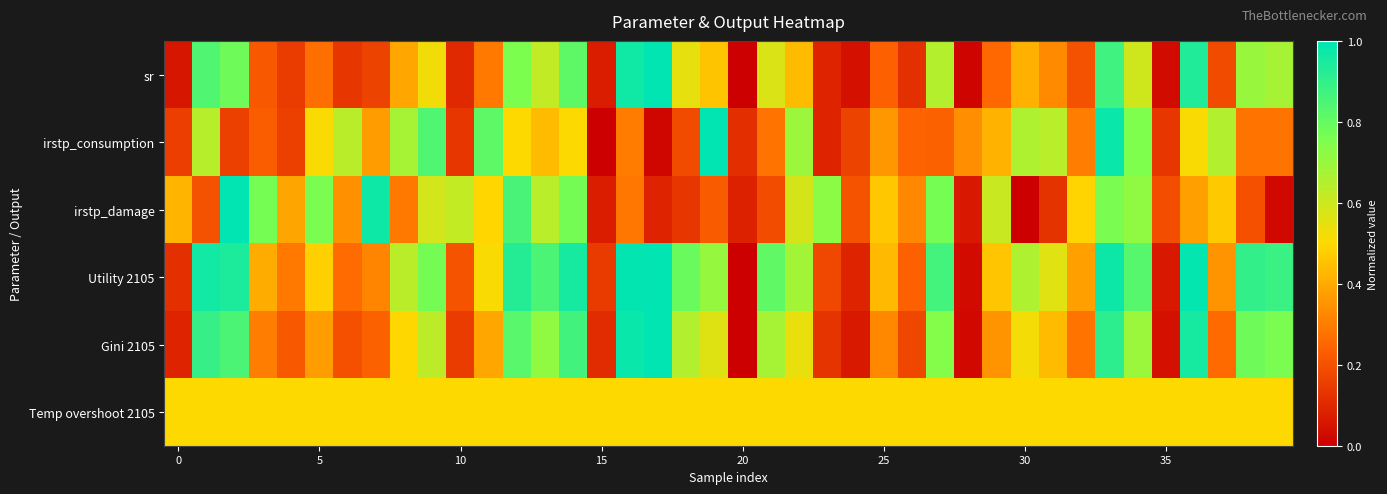

Reading left to right, transcribe all the data shown in this chart.

sr: 0.1	0.8	0.8	0.2	0.2	0.3	0.1	0.2	0.4	0.5	0.1	0.3	0.8	0.6	0.8	0.1	1.0	1.0	0.5	0.5	0.0	0.6	0.4	0.1	0.0	0.2	0.1	0.6	0.0	0.3	0.4	0.3	0.2	0.9	0.6	0.0	0.9	0.2	0.7	0.7
irstp_consumption: 0.2	0.6	0.2	0.2	0.2	0.5	0.6	0.4	0.7	0.8	0.1	0.8	0.5	0.4	0.5	0.0	0.3	0.0	0.2	1.0	0.1	0.3	0.7	0.1	0.2	0.4	0.2	0.2	0.3	0.4	0.7	0.6	0.3	1.0	0.8	0.1	0.5	0.6	0.3	0.3
irstp_damage: 0.4	0.2	1.0	0.8	0.4	0.8	0.3	1.0	0.3	0.6	0.6	0.5	0.9	0.6	0.8	0.1	0.3	0.1	0.1	0.2	0.1	0.2	0.6	0.7	0.2	0.5	0.3	0.8	0.1	0.6	0.0	0.1	0.5	0.8	0.7	0.2	0.4	0.5	0.2	0.0
Utility 2105: 0.1	1.0	0.9	0.4	0.3	0.5	0.3	0.3	0.6	0.8	0.2	0.5	0.9	0.8	1.0	0.1	1.0	1.0	0.8	0.7	0.0	0.8	0.7	0.2	0.1	0.4	0.2	0.9	0.0	0.5	0.7	0.6	0.4	1.0	0.8	0.1	1.0	0.3	0.9	0.9
Gini 2105: 0.1	0.9	0.8	0.3	0.2	0.4	0.2	0.2	0.5	0.6	0.2	0.4	0.8	0.7	0.9	0.1	1.0	1.0	0.7	0.6	0.0	0.7	0.5	0.1	0.1	0.3	0.2	0.7	0.0	0.3	0.5	0.4	0.3	0.9	0.7	0.0	1.0	0.3	0.8	0.8
Temp overshoot 2105: 0.5	0.5	0.5	0.5	0.5	0.5	0.5	0.5	0.5	0.5	0.5	0.5	0.5	0.5	0.5	0.5	0.5	0.5	0.5	0.5	0.5	0.5	0.5	0.5	0.5	0.5	0.5	0.5	0.5	0.5	0.5	0.5	0.5	0.5	0.5	0.5	0.5	0.5	0.5	0.5